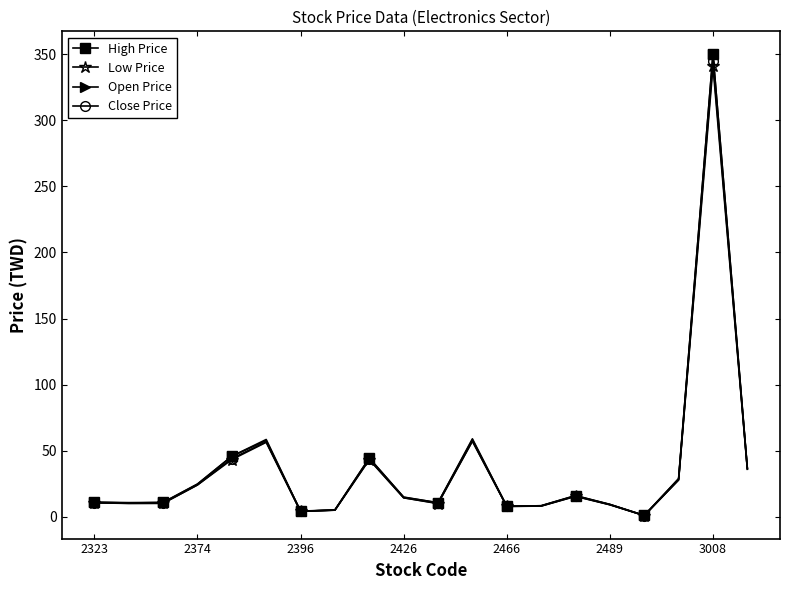

Which series has the widest spread of values?

Open Price